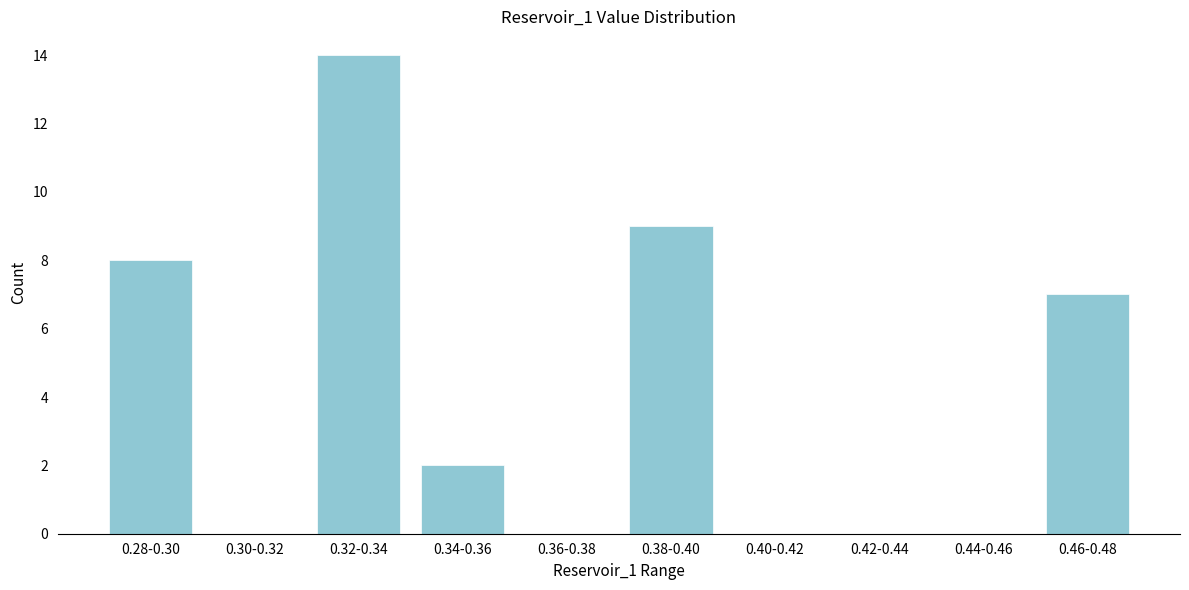

Reading right to left, list all the values displayed in this chart.

0.46-0.48=7	0.44-0.46=0	0.42-0.44=0	0.40-0.42=0	0.38-0.40=9	0.36-0.38=0	0.34-0.36=2	0.32-0.34=14	0.30-0.32=0	0.28-0.30=8